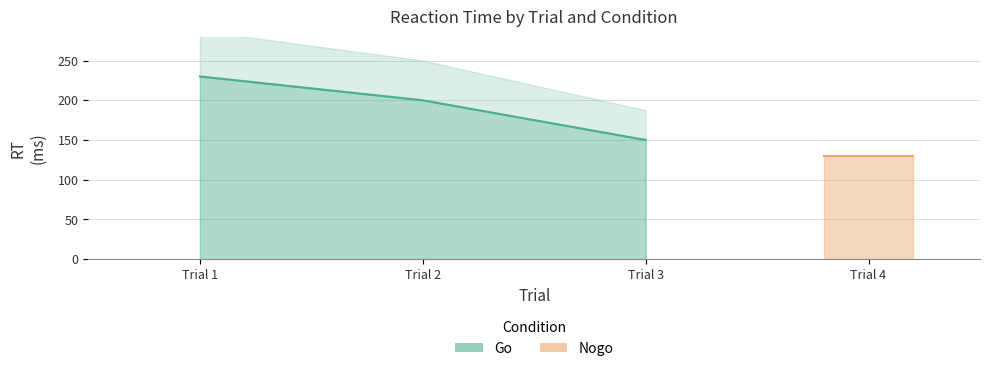

What is the difference between the second highest and minimum values?

50